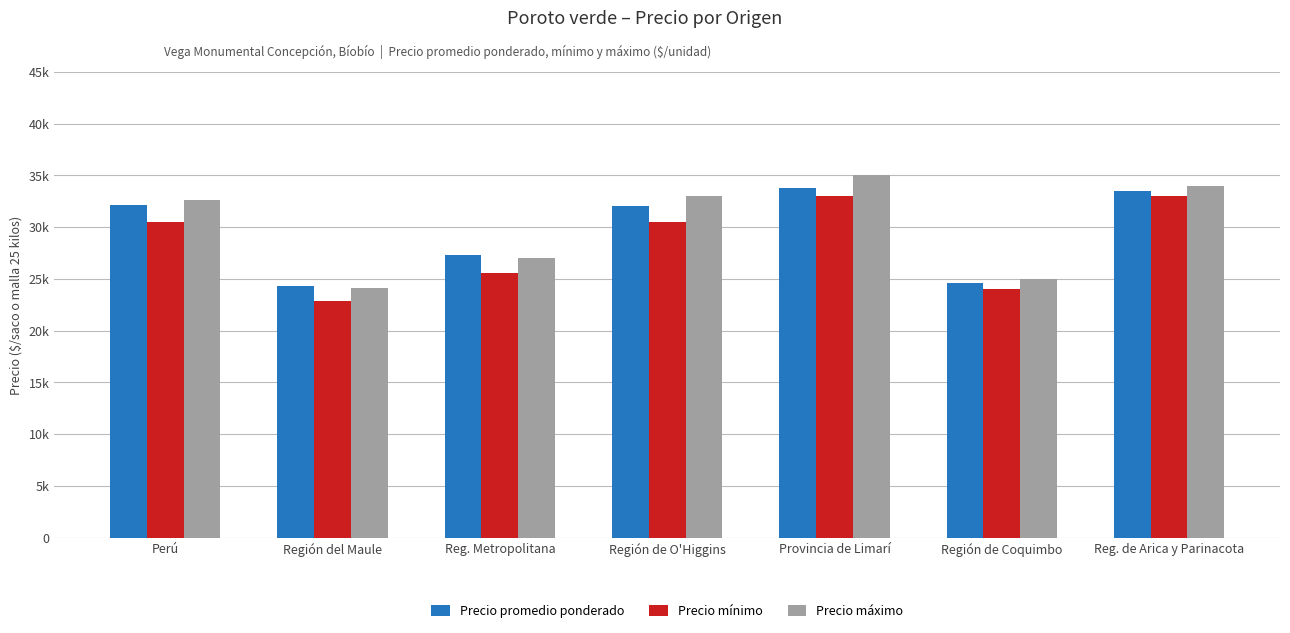

What is the difference between the maximum and minimum values in the Precio promedio ponderado series?

9514